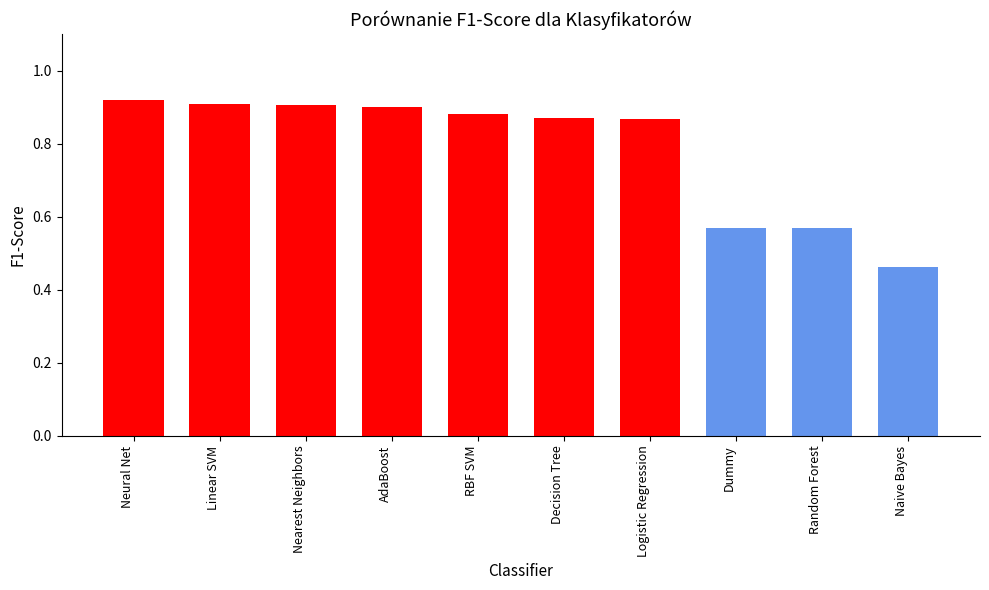

The chart shows a value of 1.5 at Decision Tree. True or false?

False